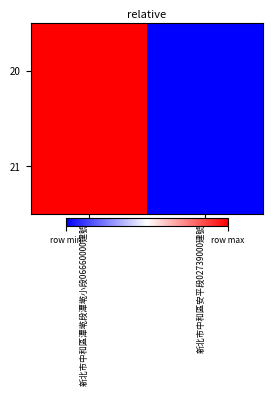

What is the total value across all series at 新北市中和區潭墘段潭墘小段06660000建號?

2